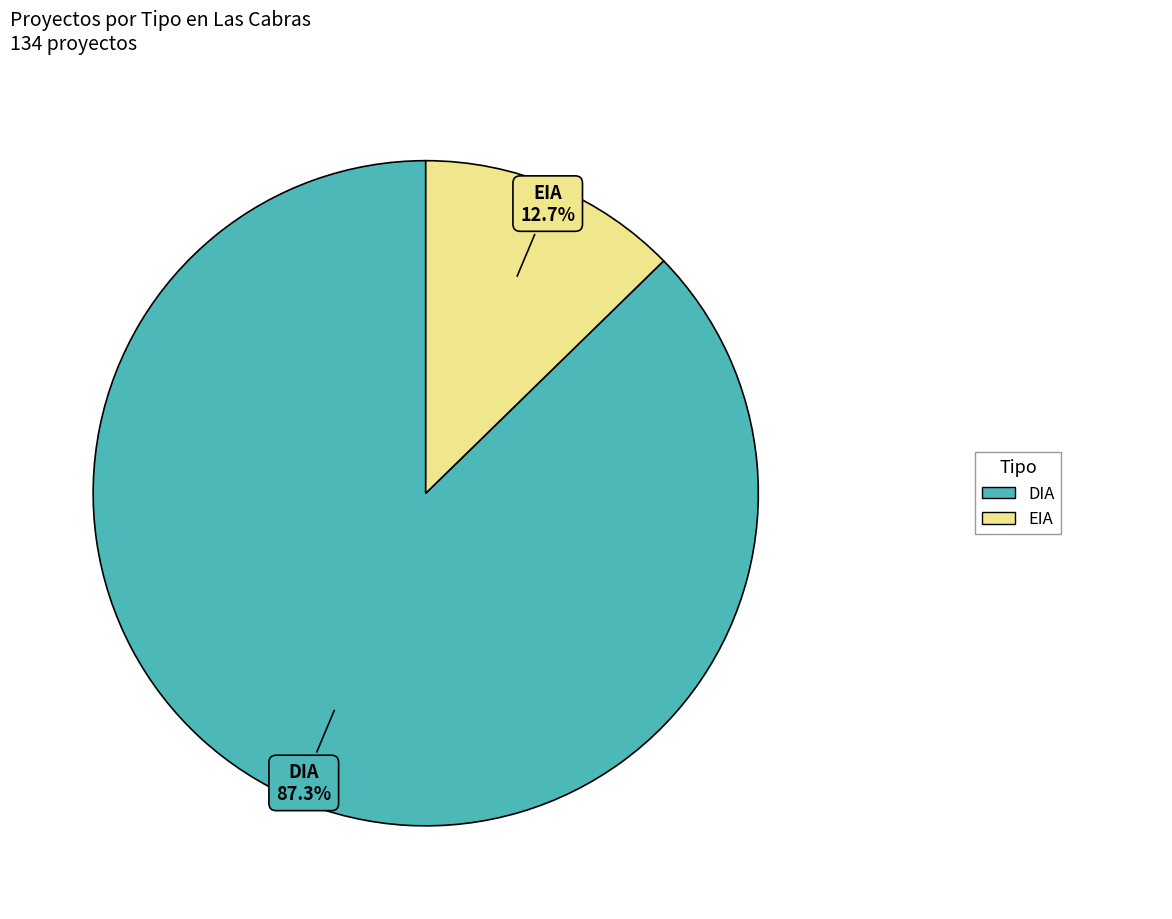

Combined, do DIA and EIA account for over 50%?

Yes